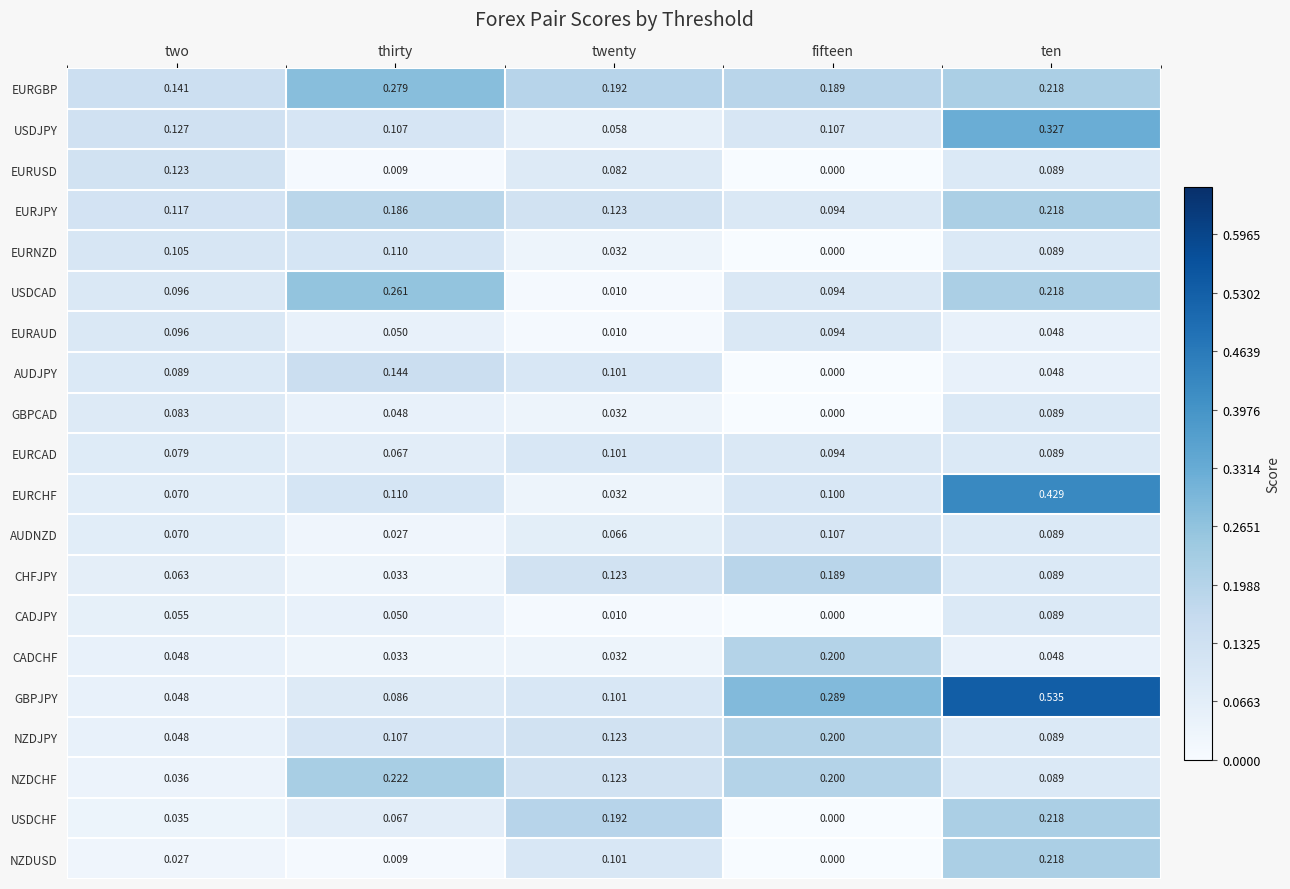

At which label does NZDJPY reach its minimum?

two